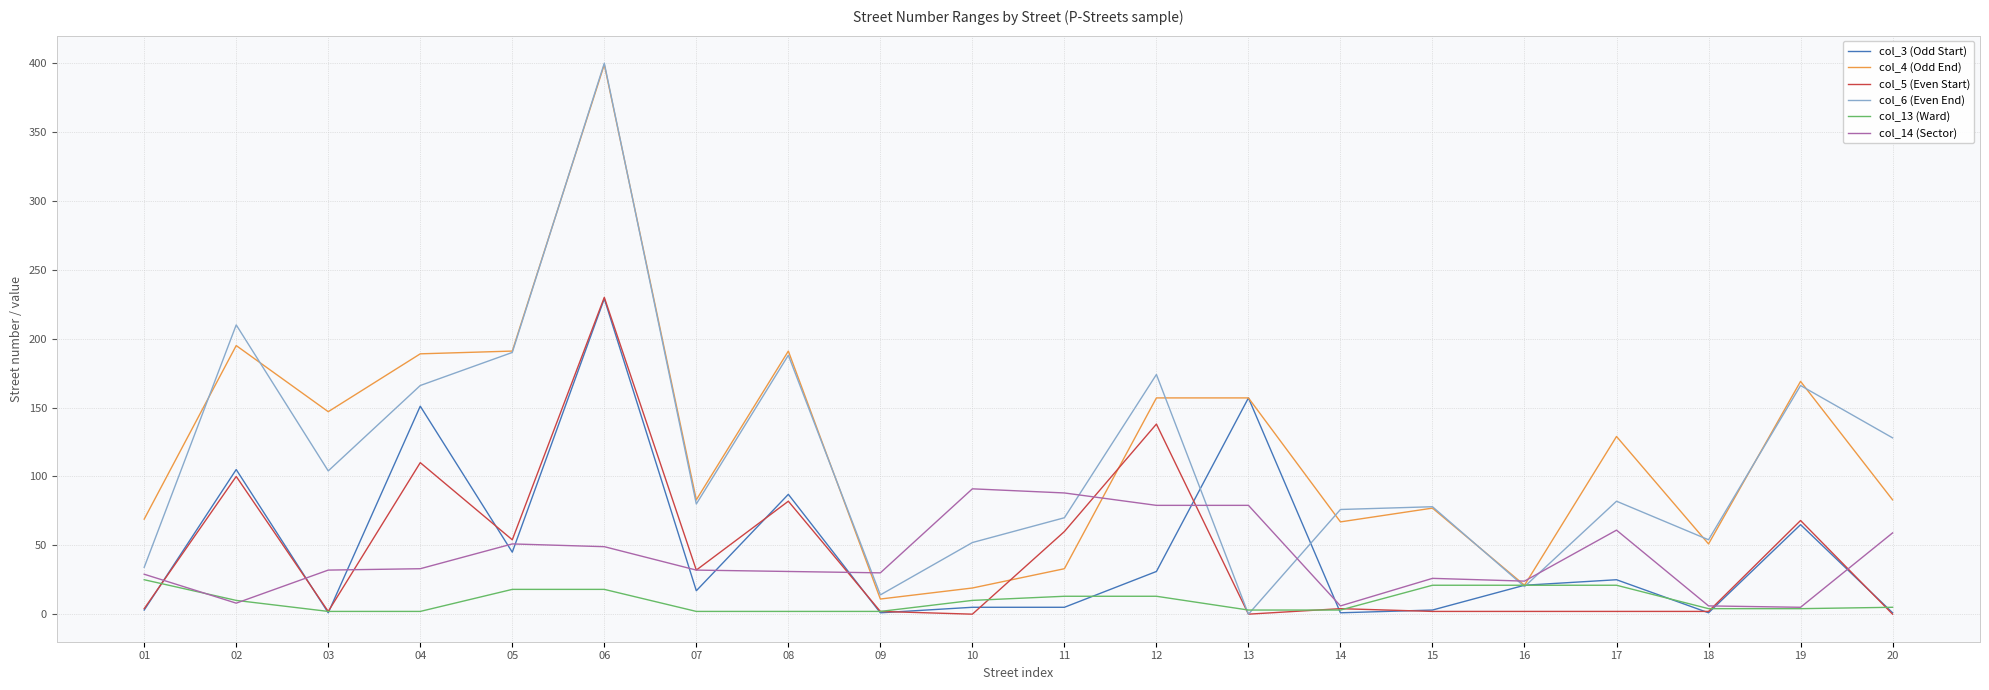

True or false: col_6 (Even End) has more than 2 interior local peaks.

True